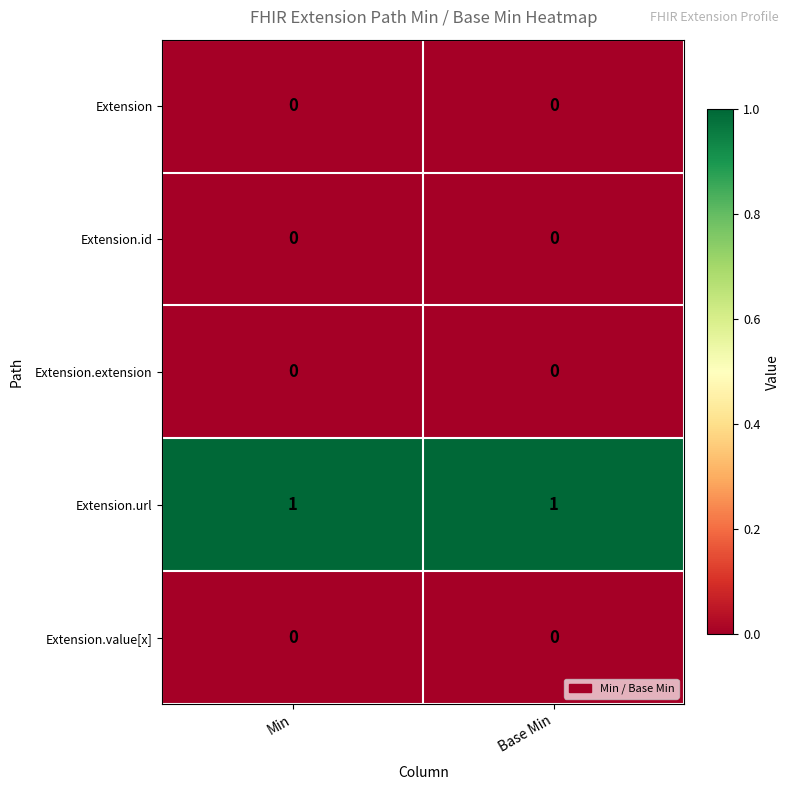

What is the total value across all series at Base Min?

1